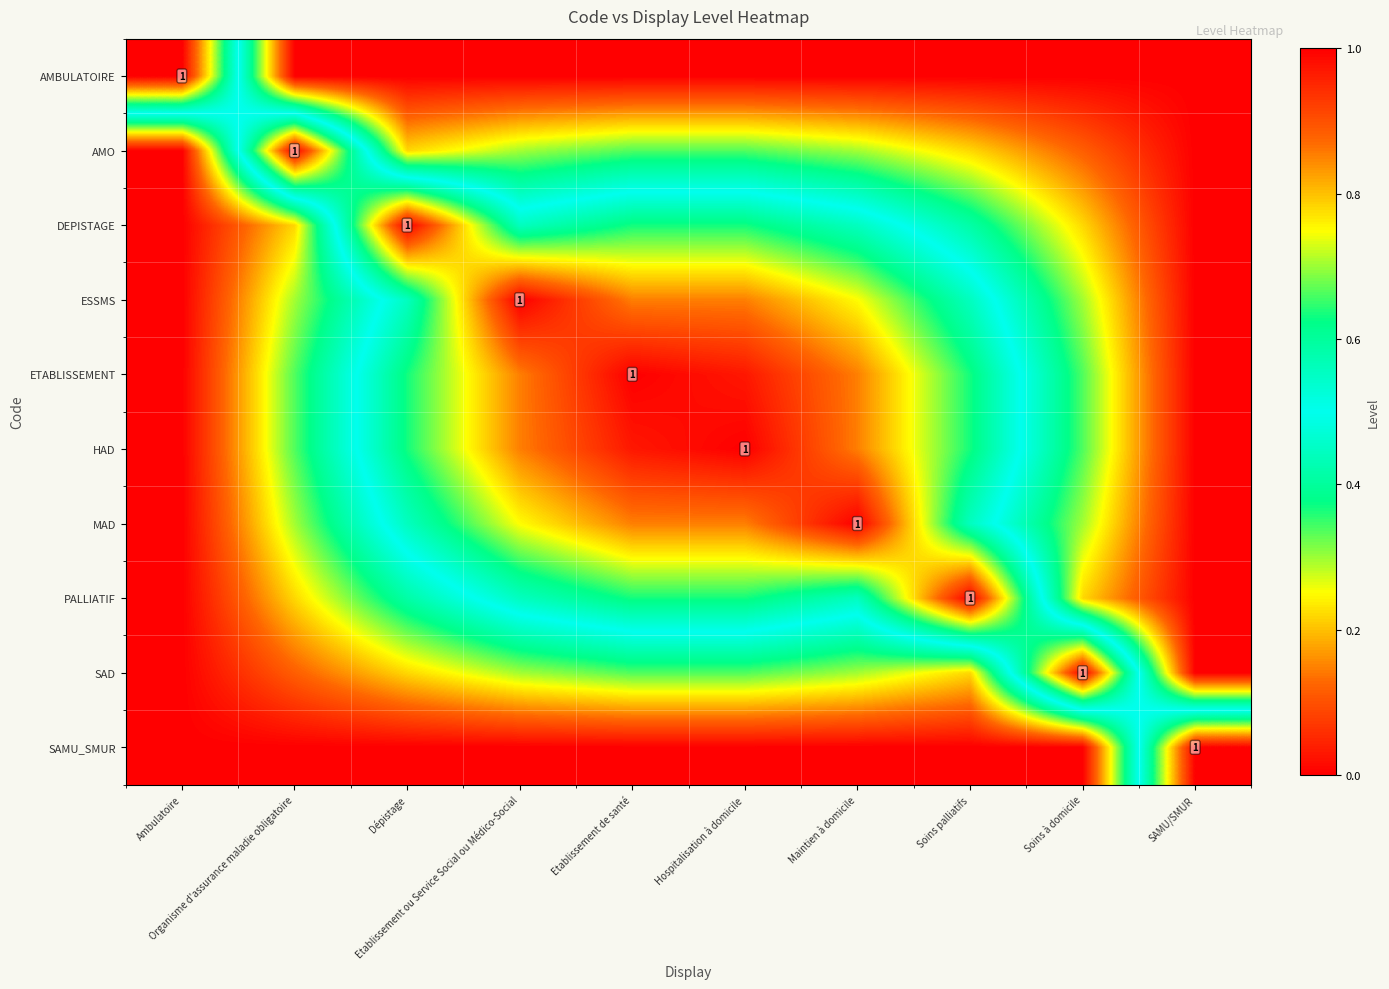

The SAD series shows 0.0 at Ambulatoire. True or false?

True